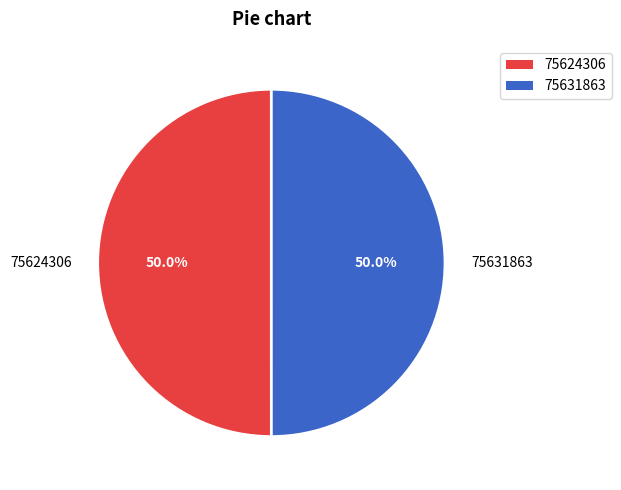

To the nearest percent, what portion does 75624306 represent?

50%